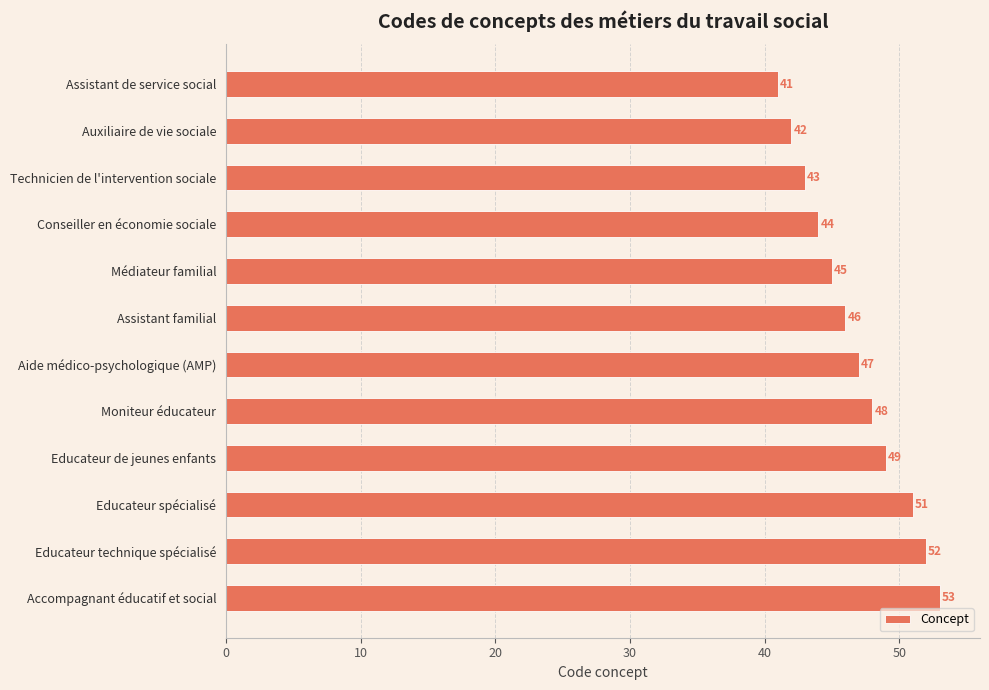

What is the difference between the maximum and minimum values?

12